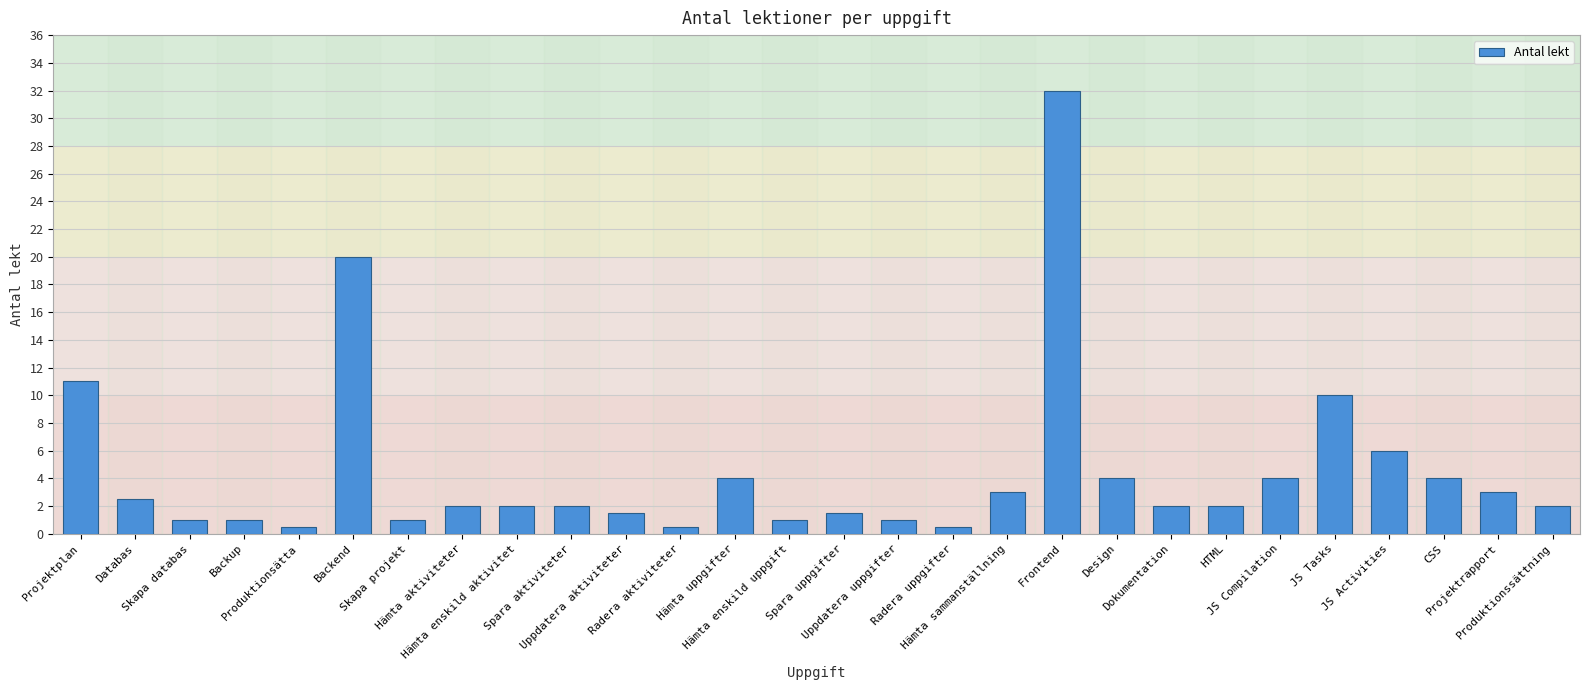

What is the label of the 8th bar from the left?

Hämta aktiviteter